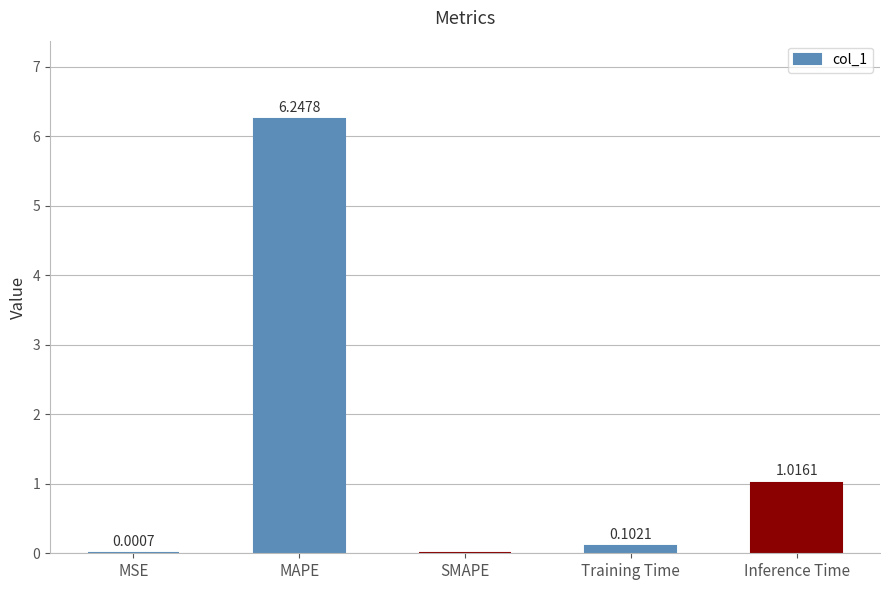

What is the change in value from SMAPE to Training Time?

+0.1